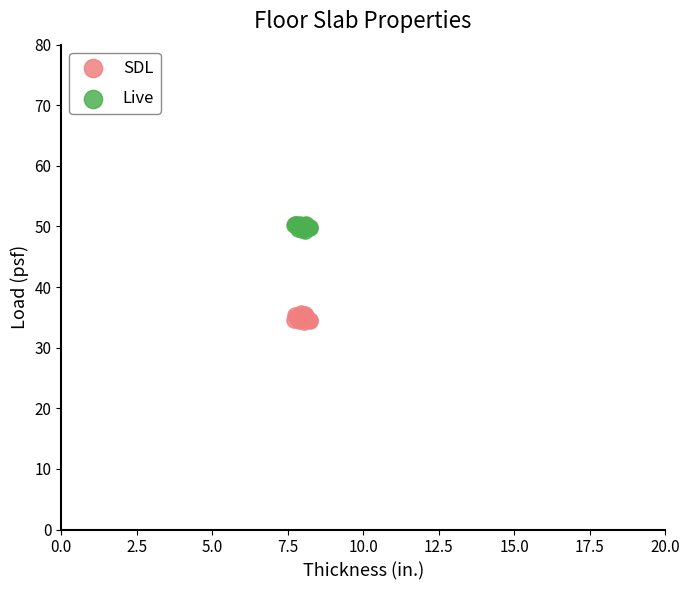

Which series reaches the minimum Y coordinate?

SDL